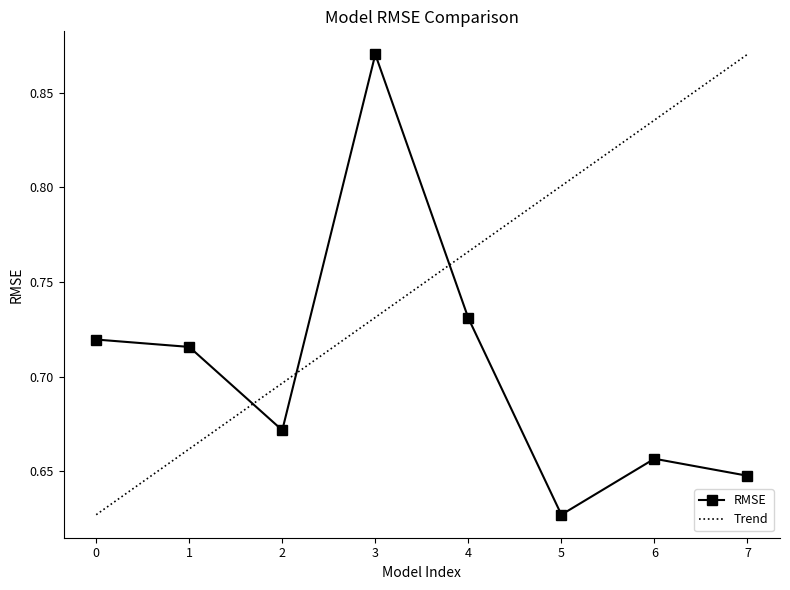

How many RMSE values are between 0 and 1?

8